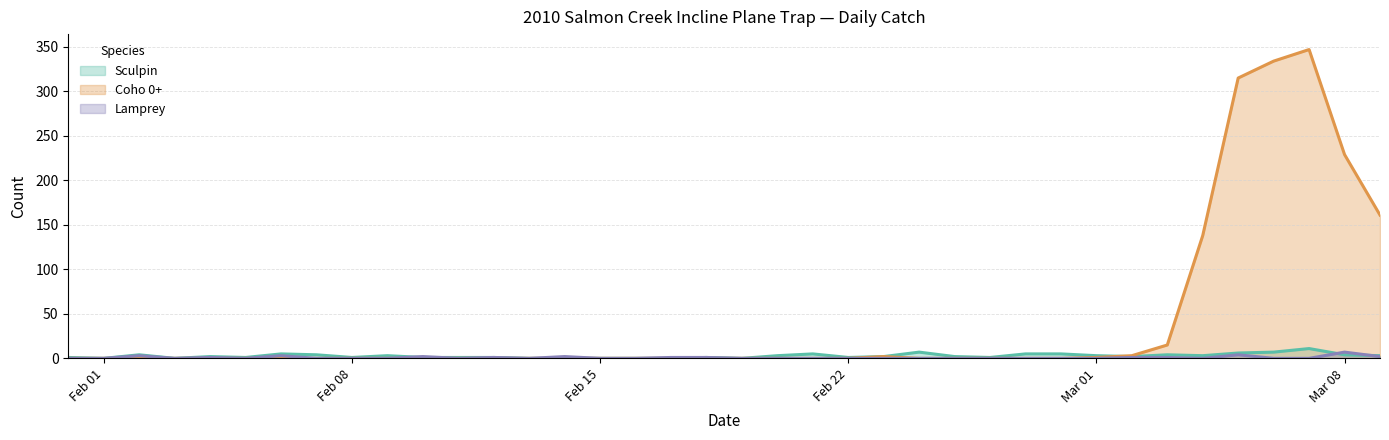

Which series ends up on top after the final intersection of Lamprey and Sculpin?

Sculpin